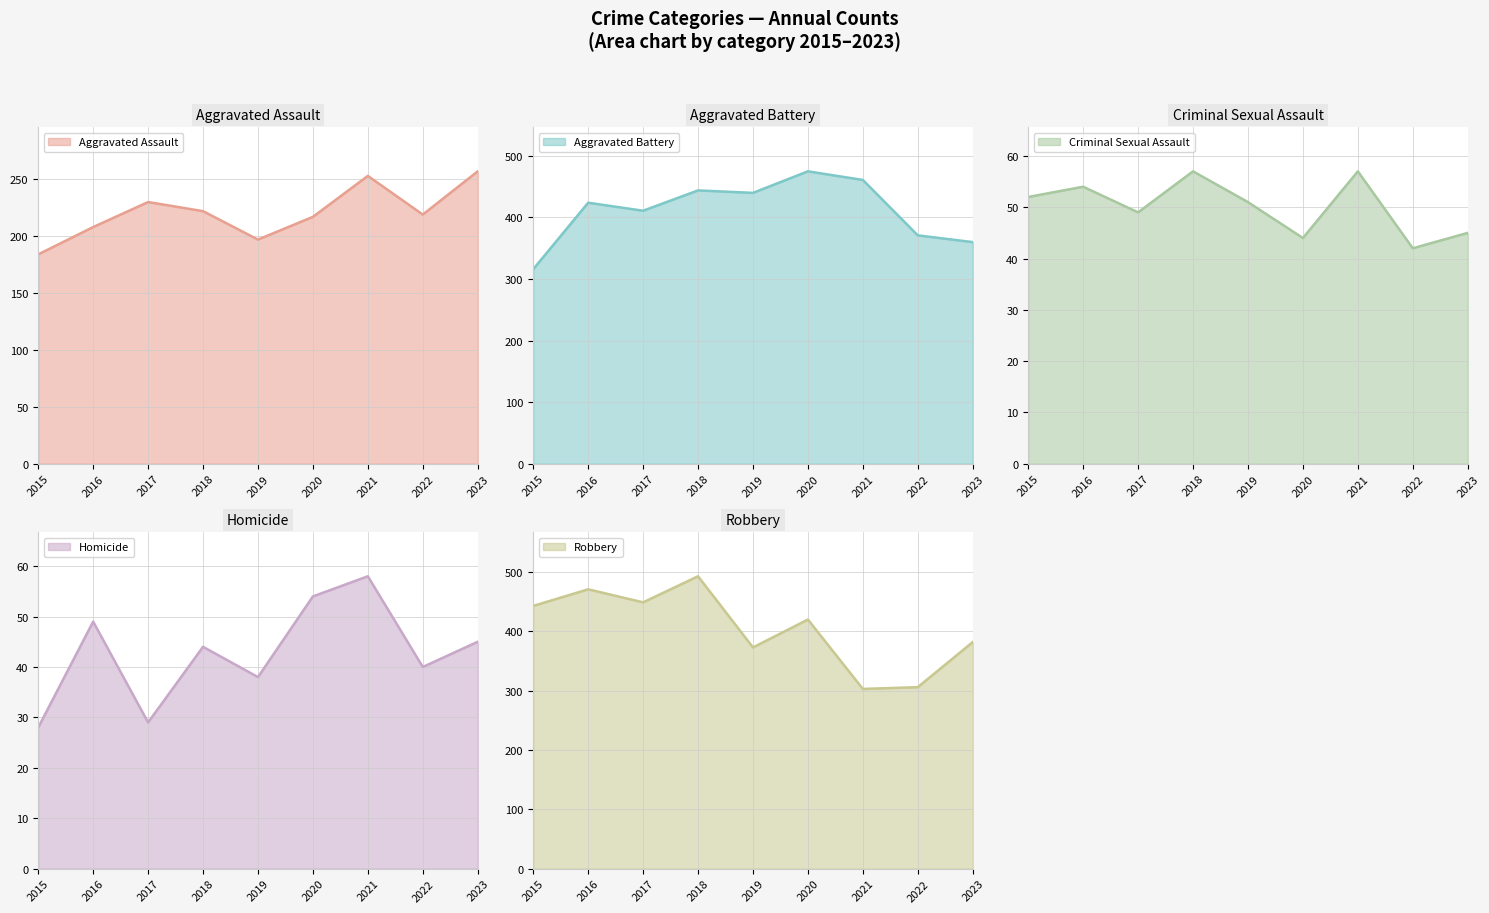

What is the difference between the second highest and second lowest values in the Criminal Sexual Assault series?

13